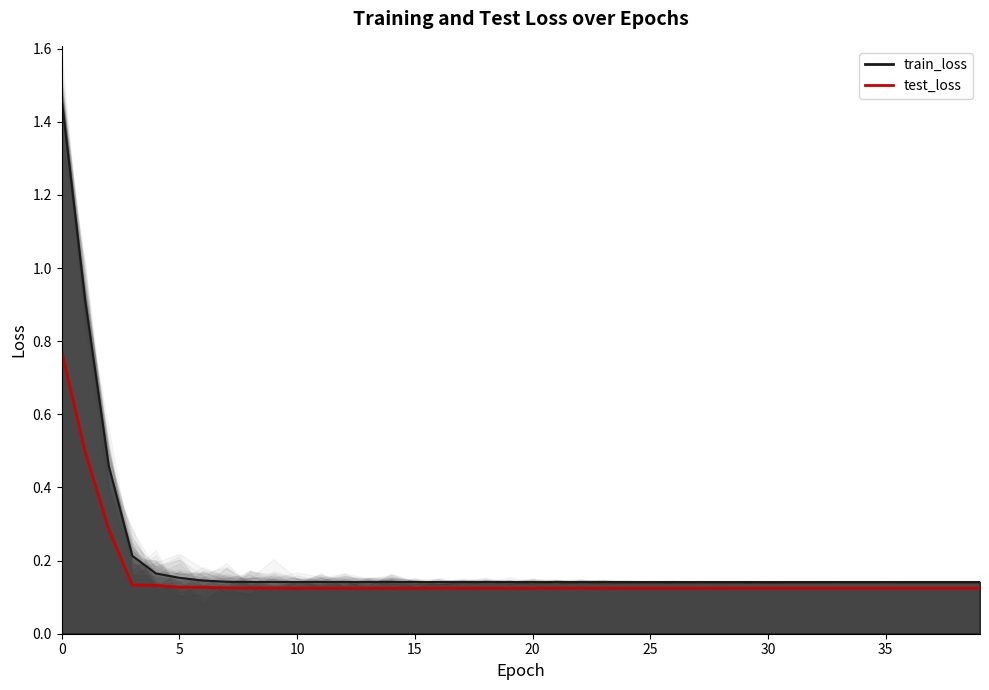

What is the maximum value for test_loss?

0.8